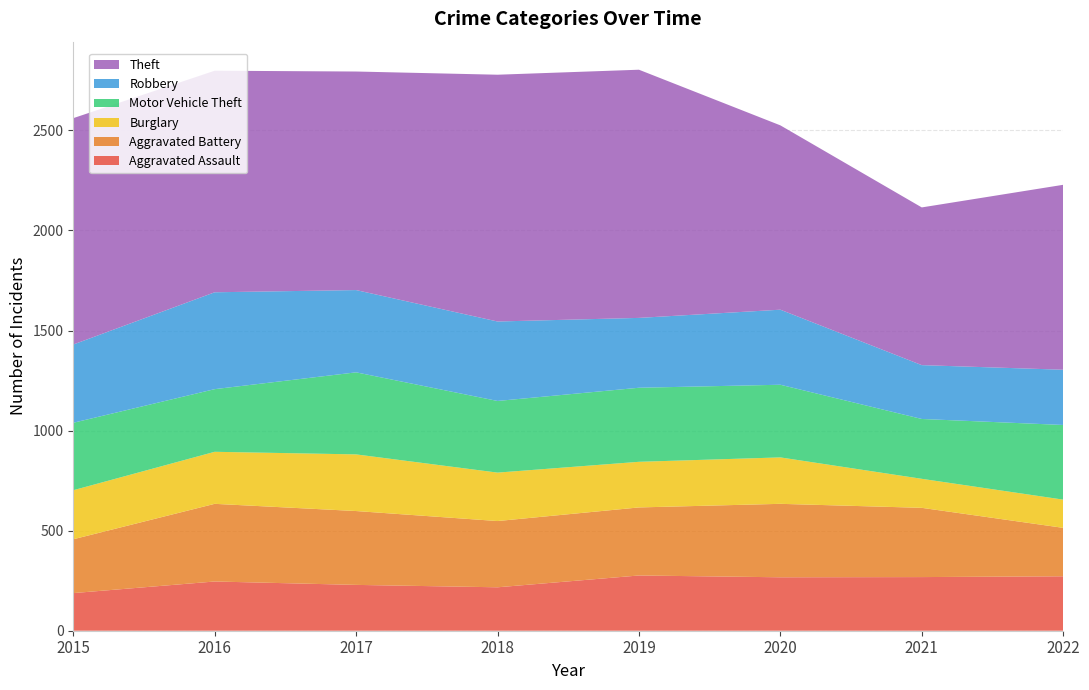

Reading left to right, extract all data points from this chart.

Aggravated Assault: 188	246	229	217	276	267	268	272
Aggravated Battery: 269	388	369	331	340	367	346	242
Burglary: 245	260	283	242	228	232	145	141
Motor Vehicle Theft: 337	313	410	358	370	363	299	373
Robbery: 391	484	411	397	349	375	269	276
Theft: 1131	1107	1092	1233	1240	921	788	924